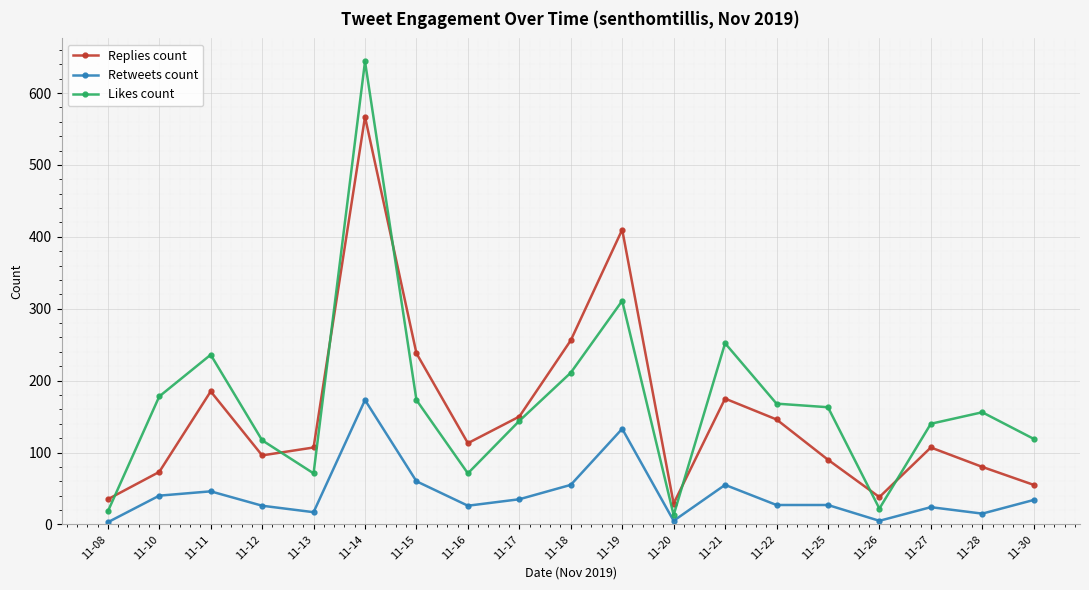

Rank the series by their maximum value, from lowest to highest.

Retweets count, Replies count, Likes count